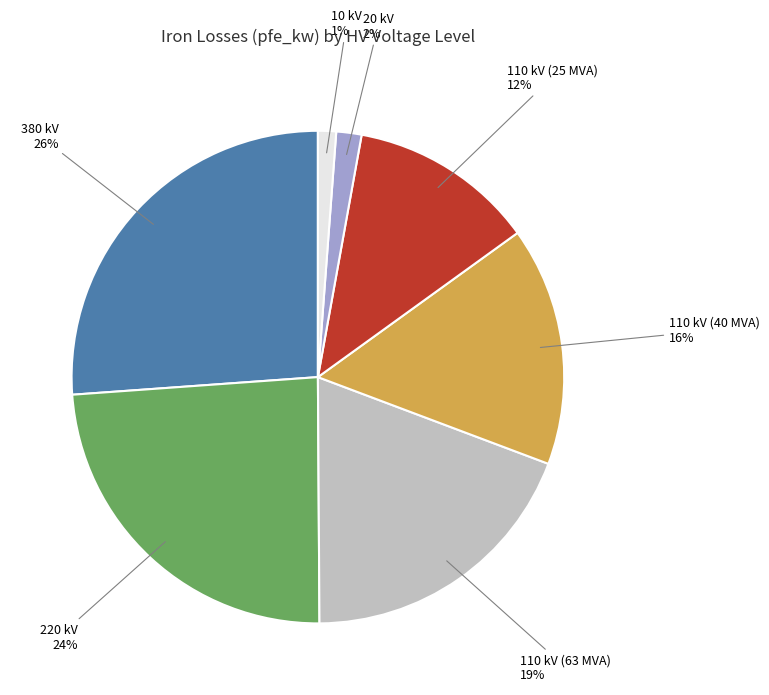

To the nearest percent, what is the average slice percentage?

14%